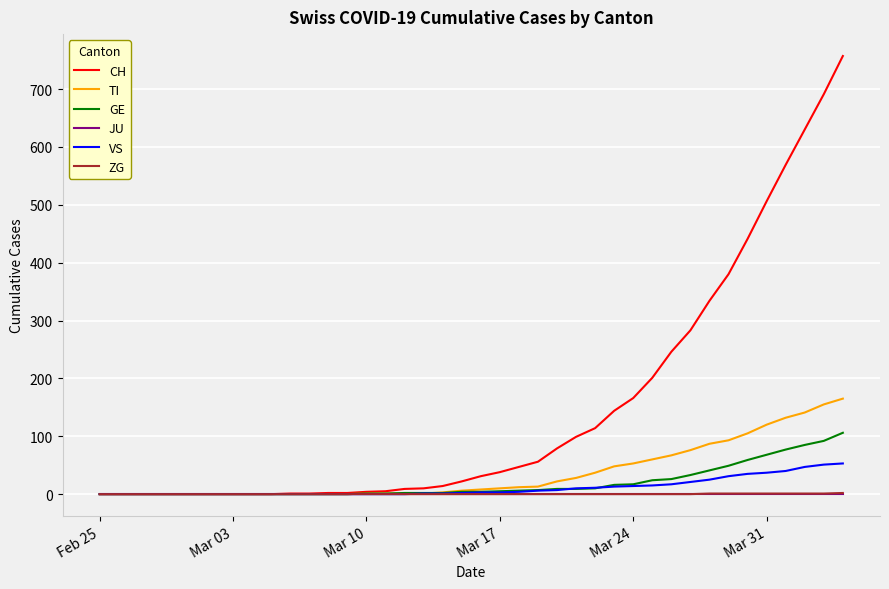

Which series has the widest spread of values?

CH